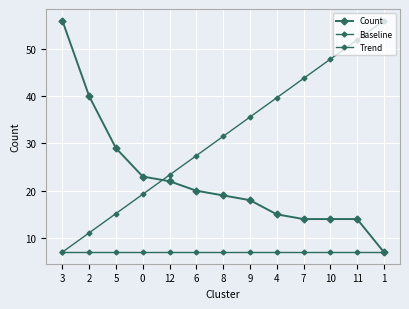

Is this an area chart (filled region under the line)?

No